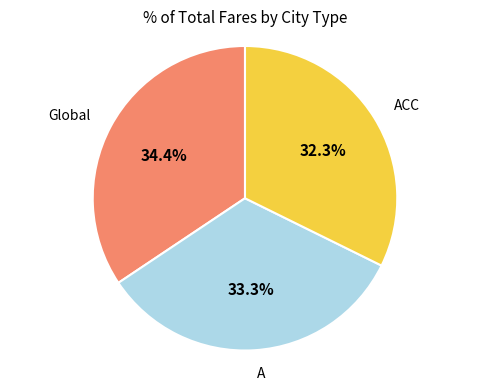

Is there a majority slice in this chart?

No